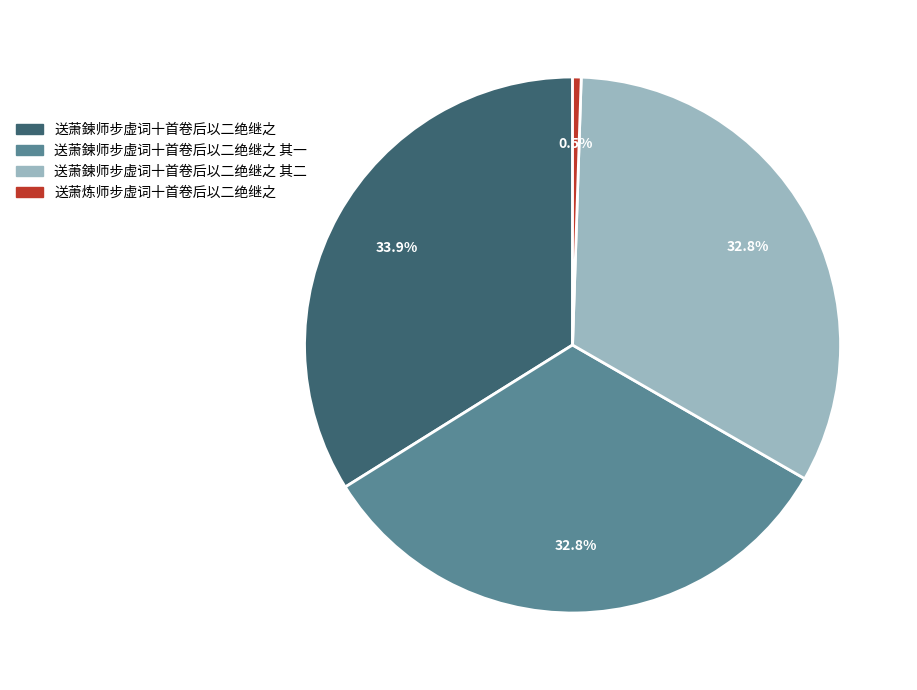

To the nearest percent, what percentage of the pie is 送萧鍊师步虚词十首卷后以二绝继之 其二?

33%